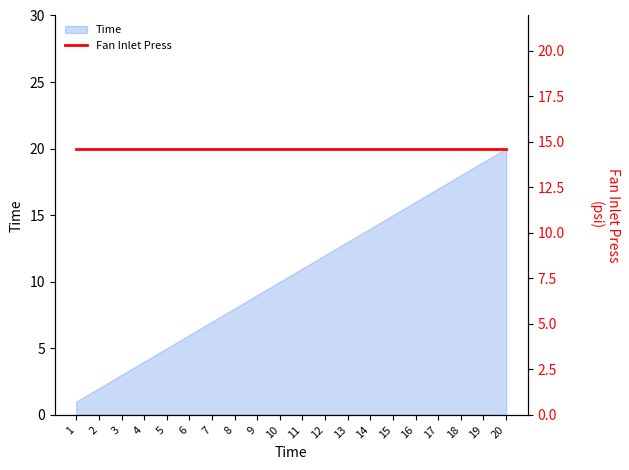

How many categories are shown in the chart?

20